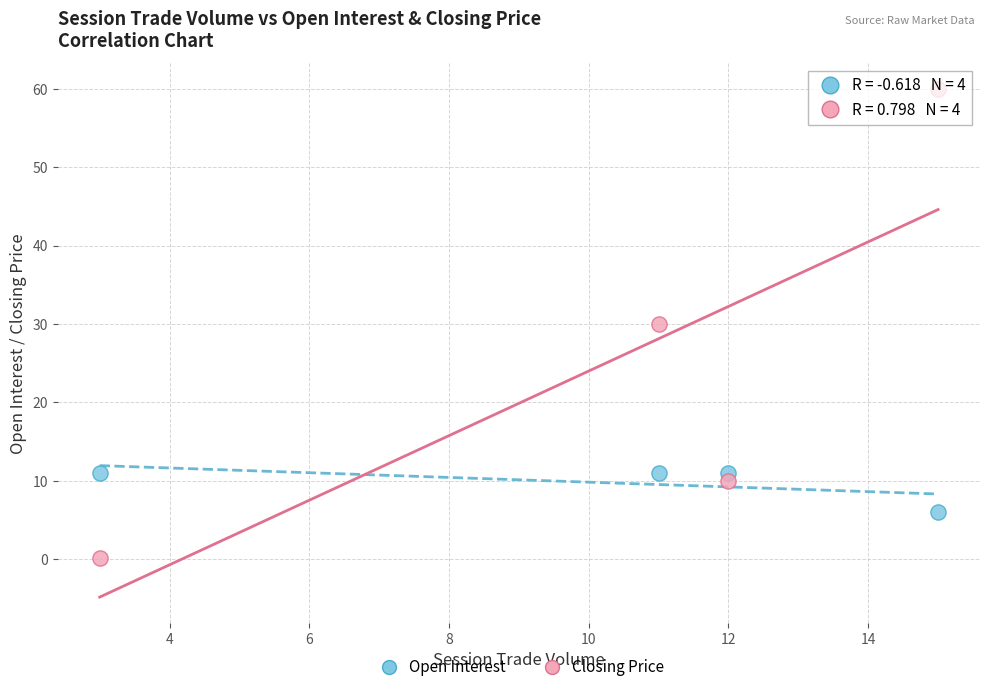

Which series contains the lowest Y value?

Closing Price